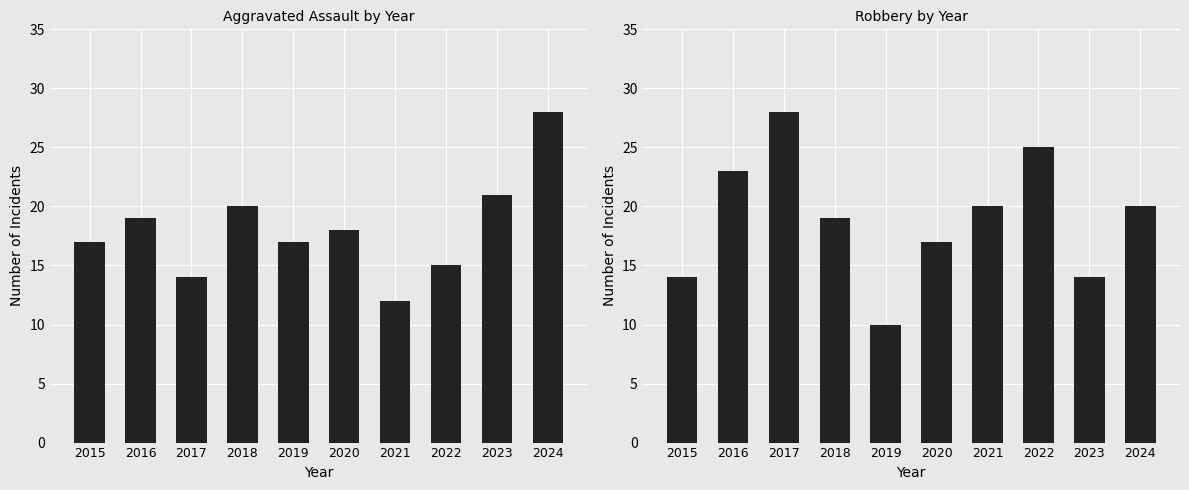

Reading right to left, extract all data points from this chart.

Aggravated Assault: 28	21	15	12	18	17	20	14	19	17
Robbery: 20	14	25	20	17	10	19	28	23	14